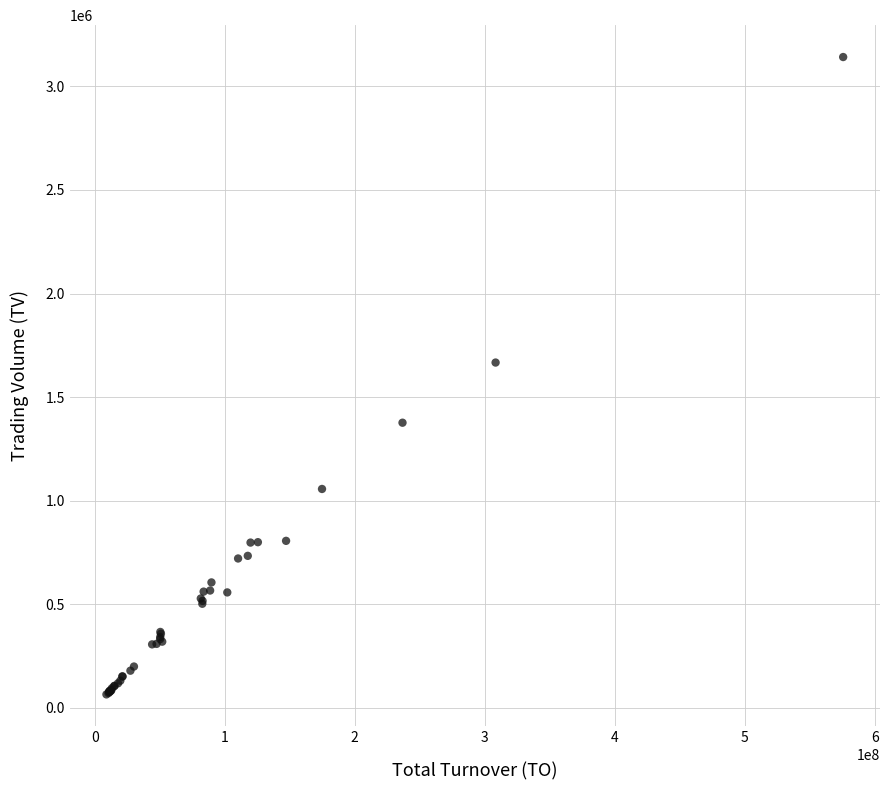

What Y value in the scatter plot is closest to 1603164?

1666750